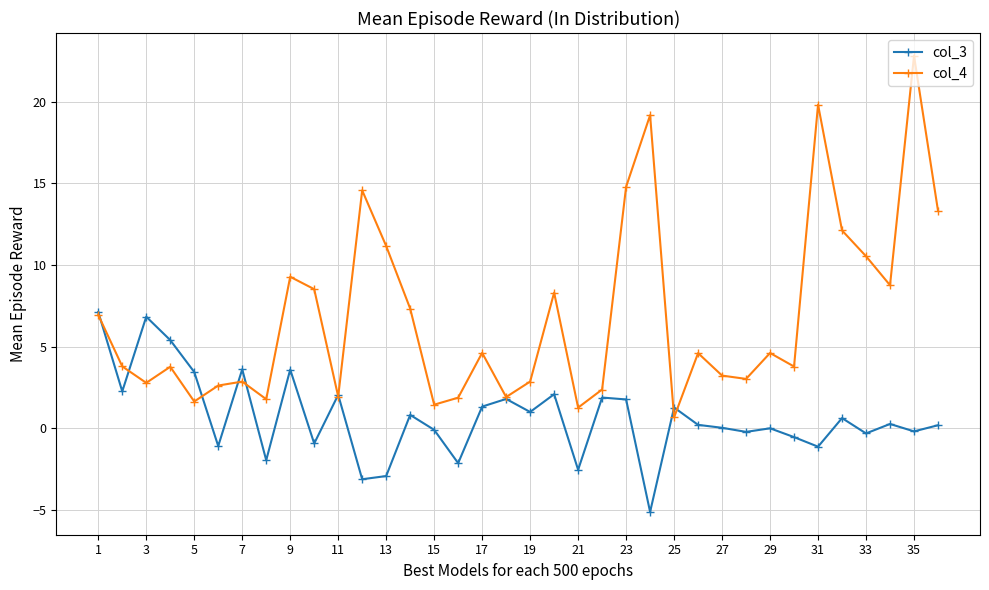

List the series in order of their overall mean, lowest first.

col_3, col_4